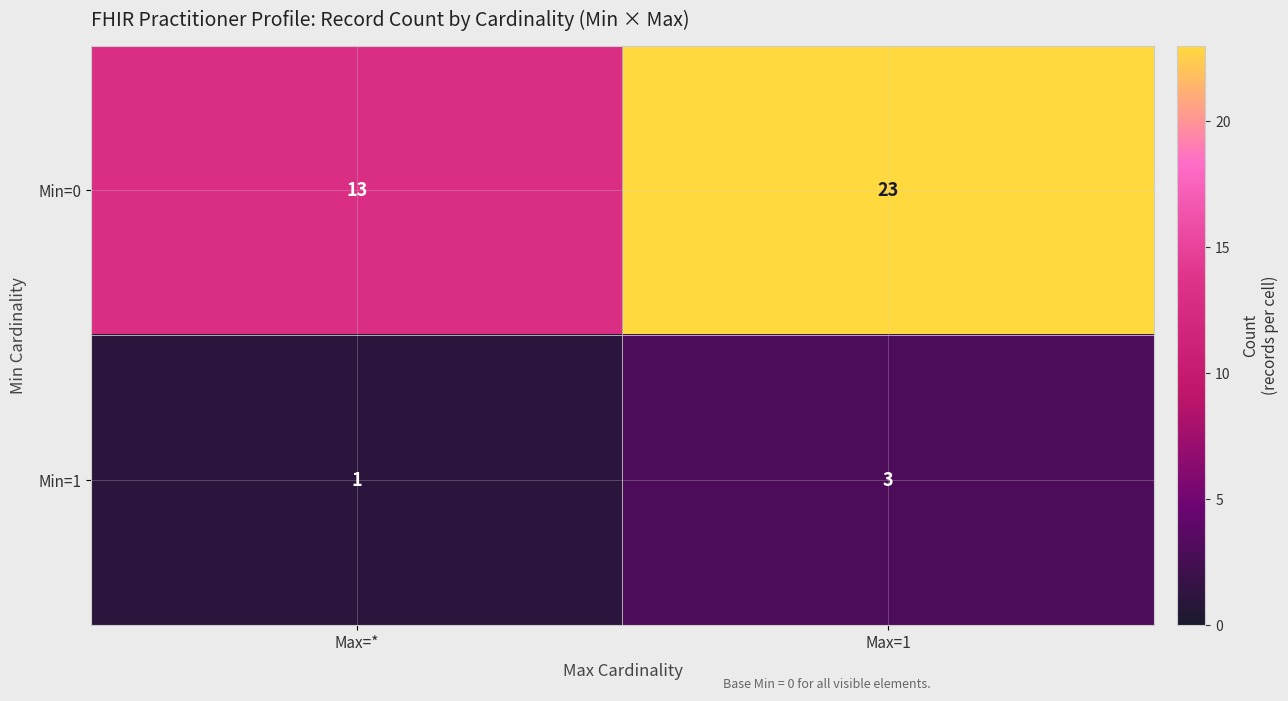

Reading left to right, transcribe all the data shown in this chart.

Min=0: 13	23
Min=1: 1	3